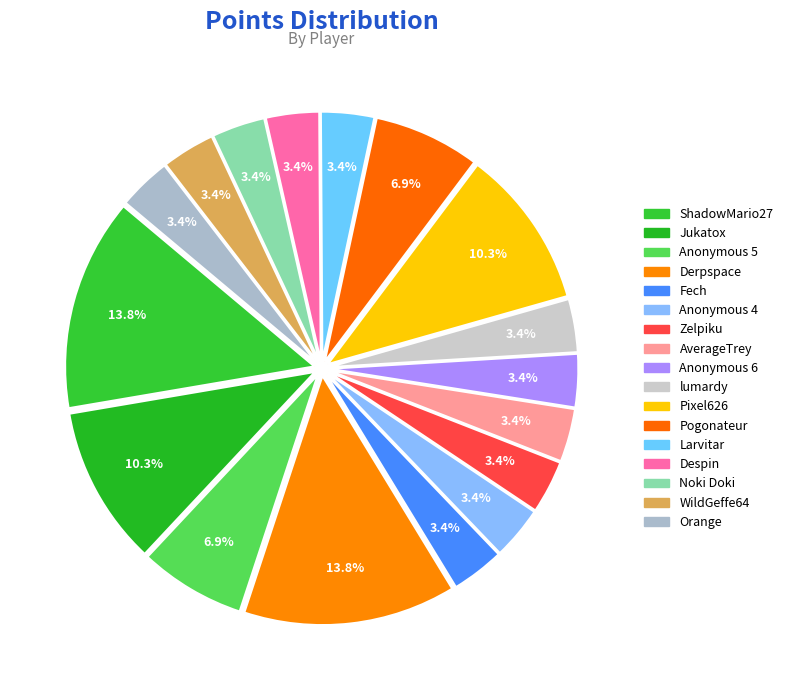

Which category has the biggest portion of the pie?

ShadowMario27